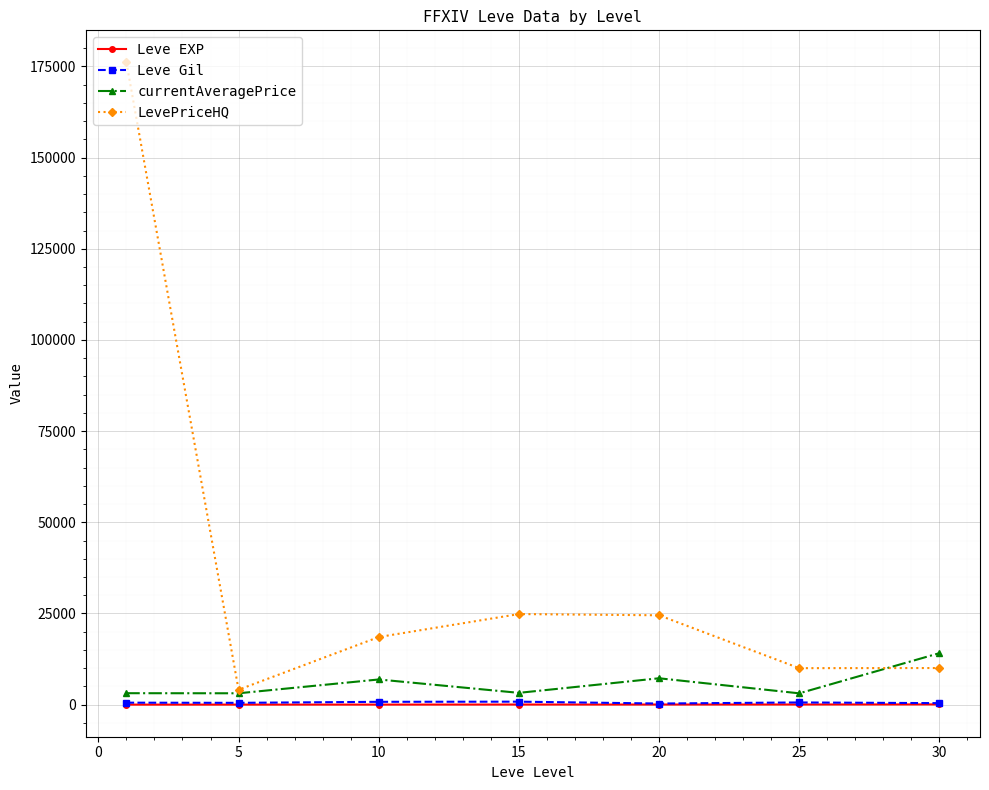

What is the lowest value of the LevePriceHQ series?

4083.0